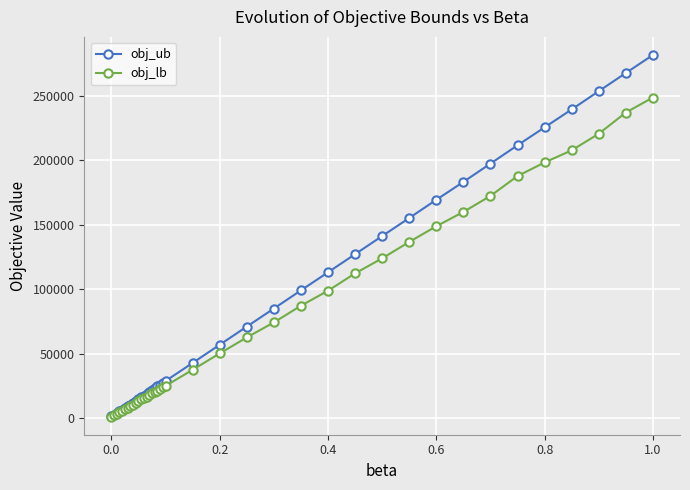

What is the value of the obj_lb point at the 7th from the left?

8066.8